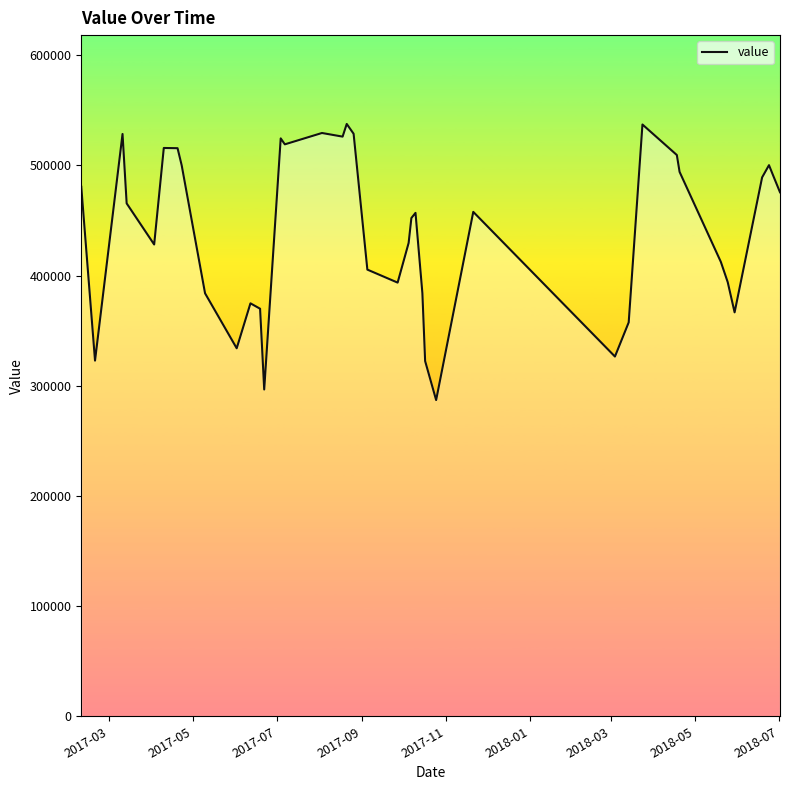

What is the minimum value shown in the chart?

287000